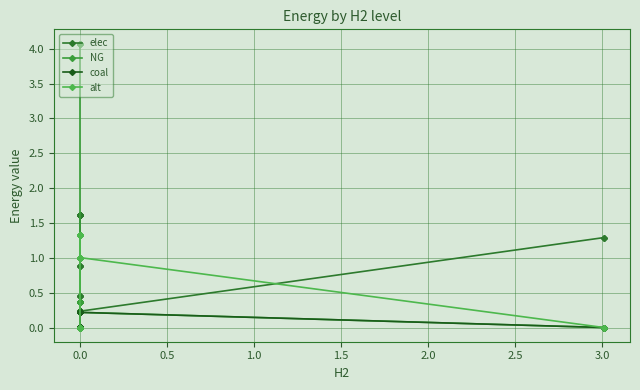

What are all the series names shown in the legend?

elec, NG, coal, alt